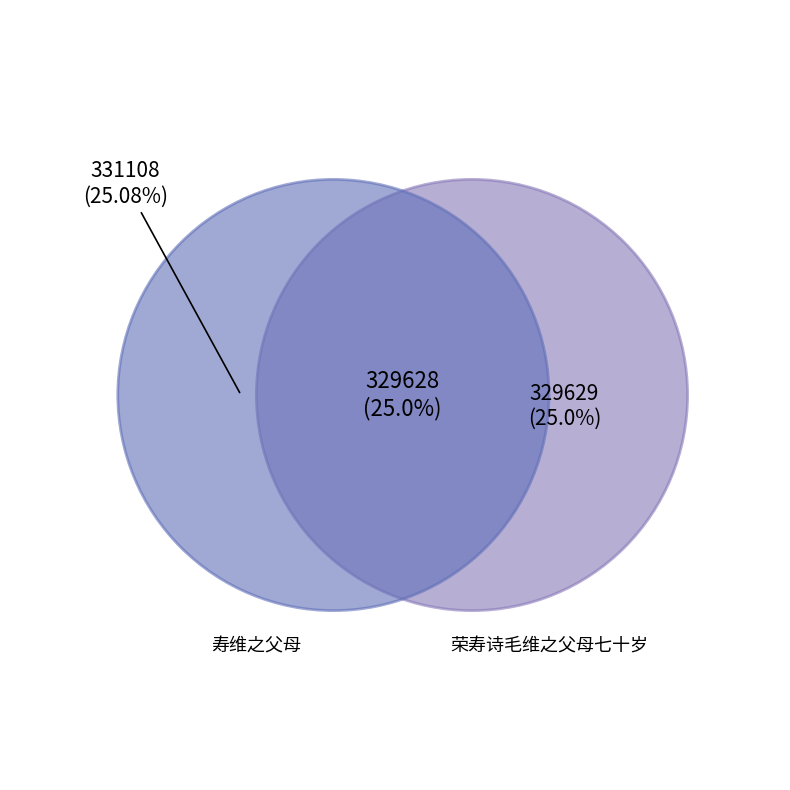

How many slices are in this pie chart?

2